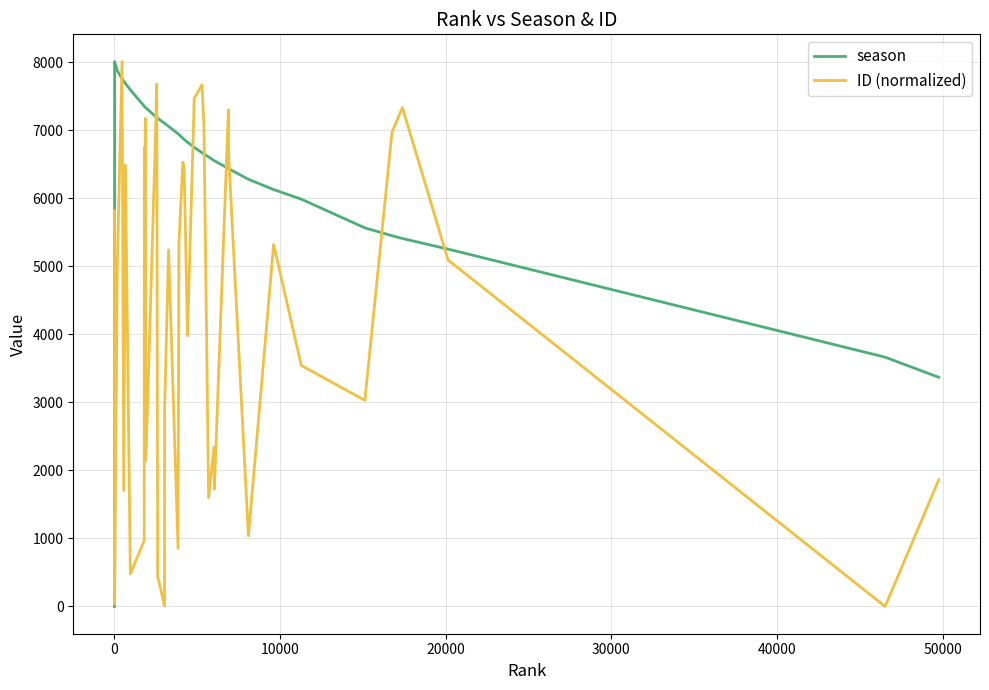

After their last crossing, which series has the higher values: ID (normalized) or season?

season